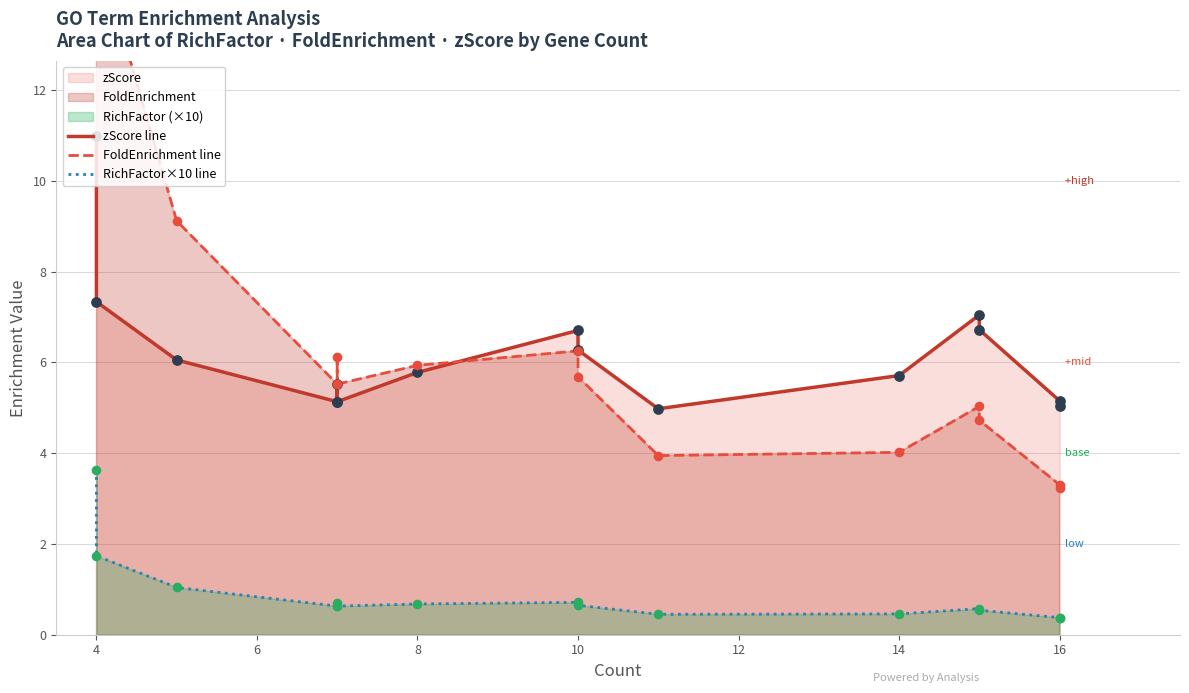

Which series has the widest spread of Y values?

FoldEnrichment line